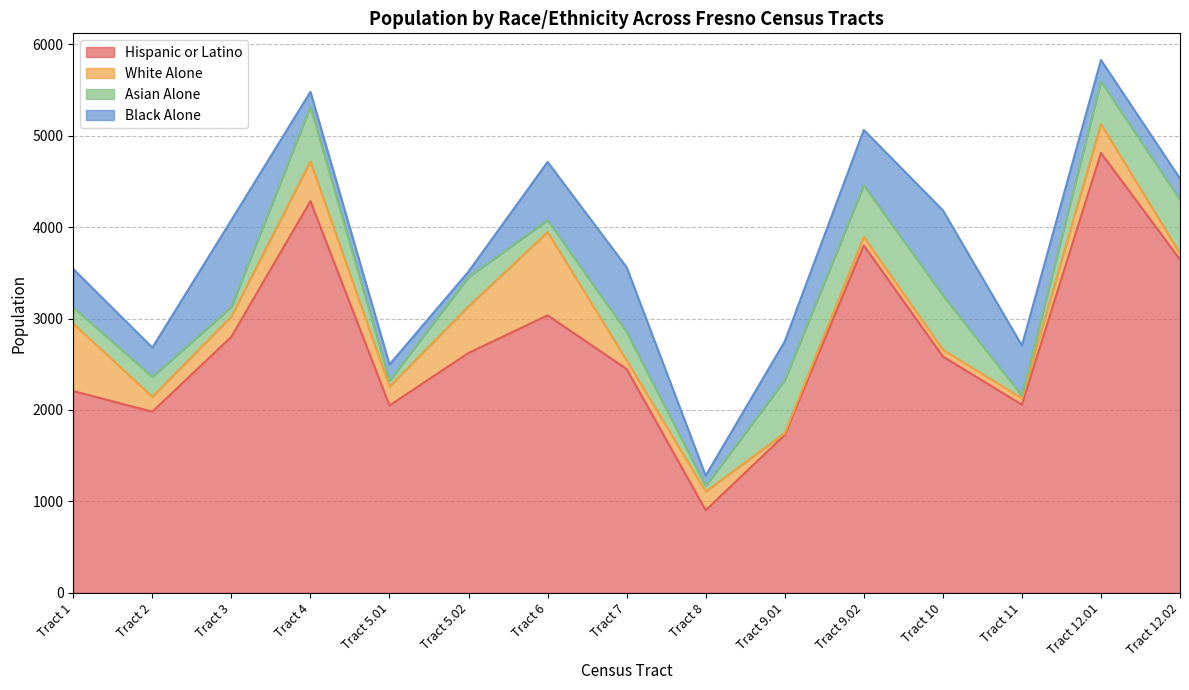

Read the Black Alone value at Tract 5.02, to the nearest 100.

100